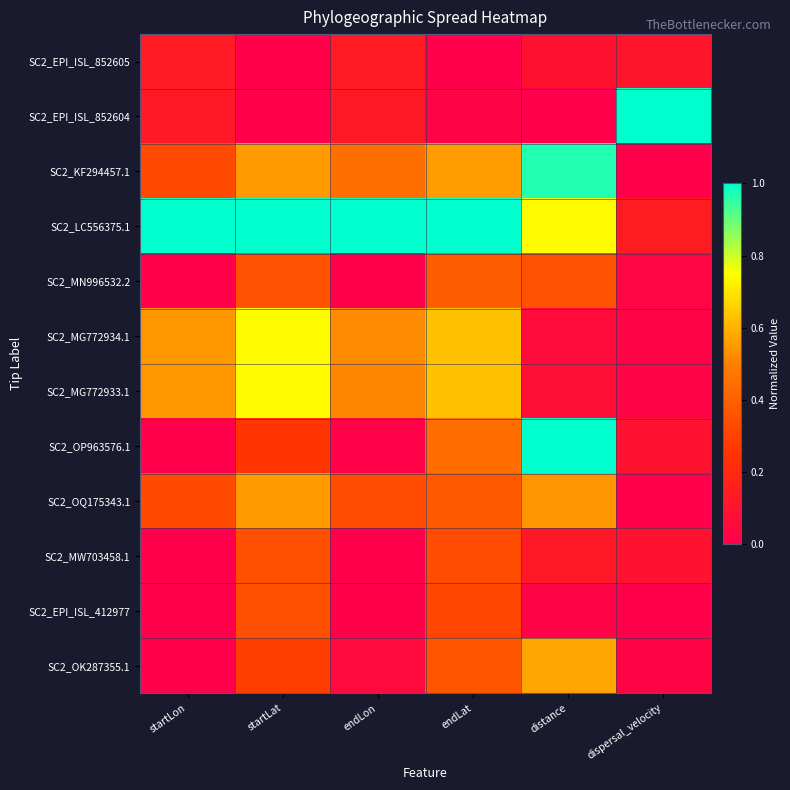

Rank the series at startLon from highest to lowest value.

SC2_LC556375.1, SC2_MG772934.1, SC2_MG772933.1, SC2_KF294457.1, SC2_OQ175343.1, SC2_EPI_ISL_852605, SC2_EPI_ISL_852604, SC2_OP963576.1, SC2_MN996532.2, SC2_OK287355.1, SC2_MW703458.1, SC2_EPI_ISL_412977